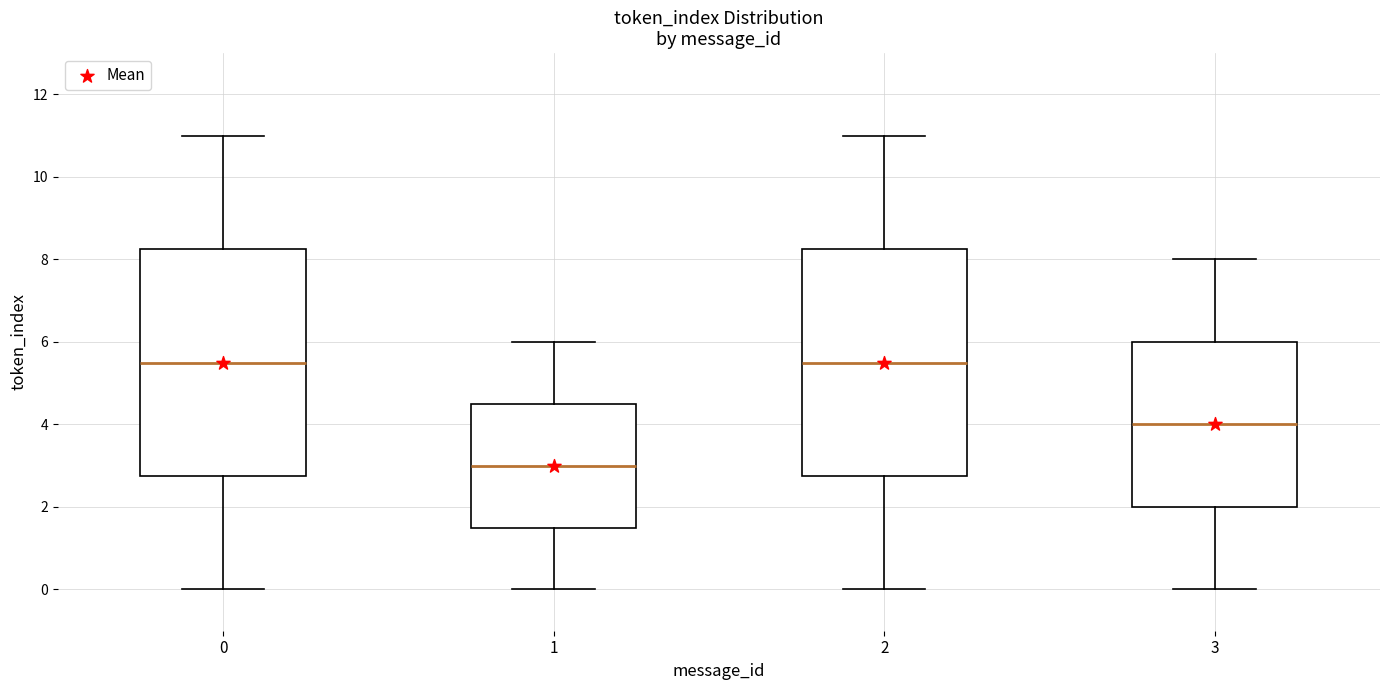

Reading left to right, transcribe this box plot: for each box, give where its median line is, the range the box spans, and where its two whiskers end, as read against the y-axis. The values are not printed on the chart, so give them approximately, as read against the axis.

0: median 5.6, box 2.8 to 8.2, whiskers 0.0 to 11.0
1: median 3.0, box 1.6 to 4.6, whiskers 0.0 to 6.0
2: median 5.6, box 2.8 to 8.2, whiskers 0.0 to 11.0
3: median 4.0, box 2.0 to 6.0, whiskers 0.0 to 8.0